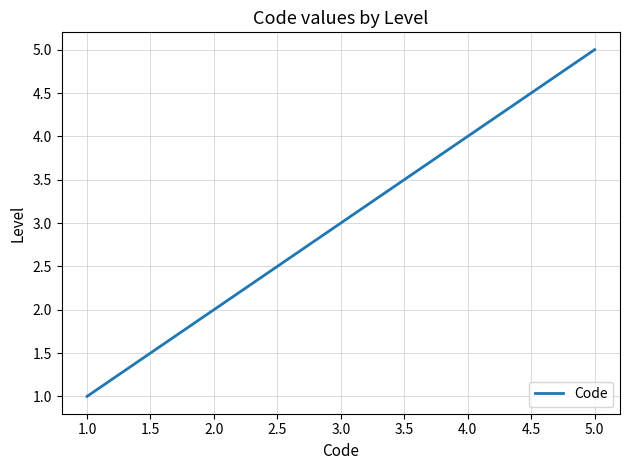

List the labels in order of value, largest first.

5.0, 4.0, 3.0, 2.0, 1.0